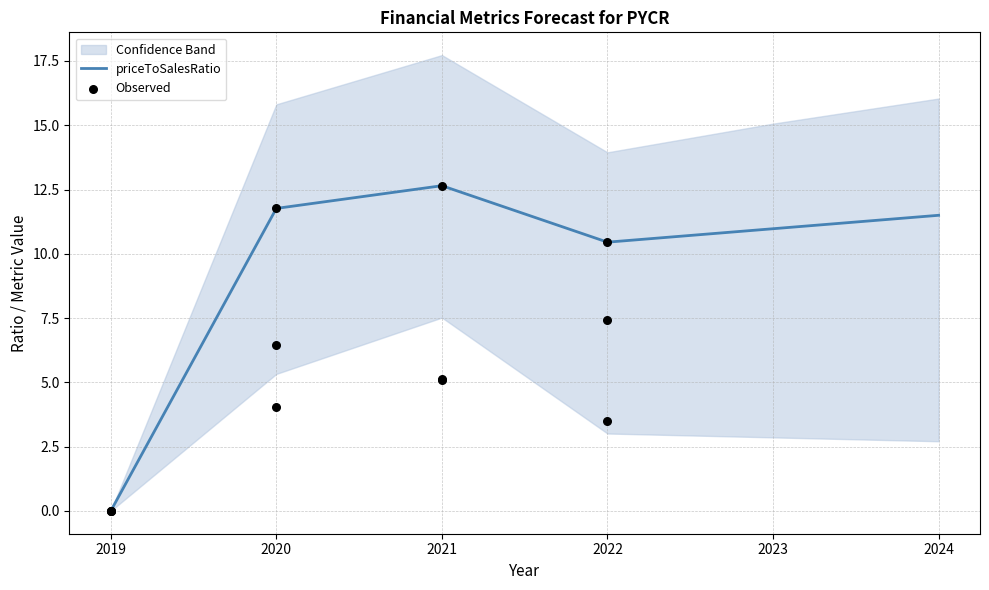

What is the highest value of the priceToSalesRatio series?

12.6